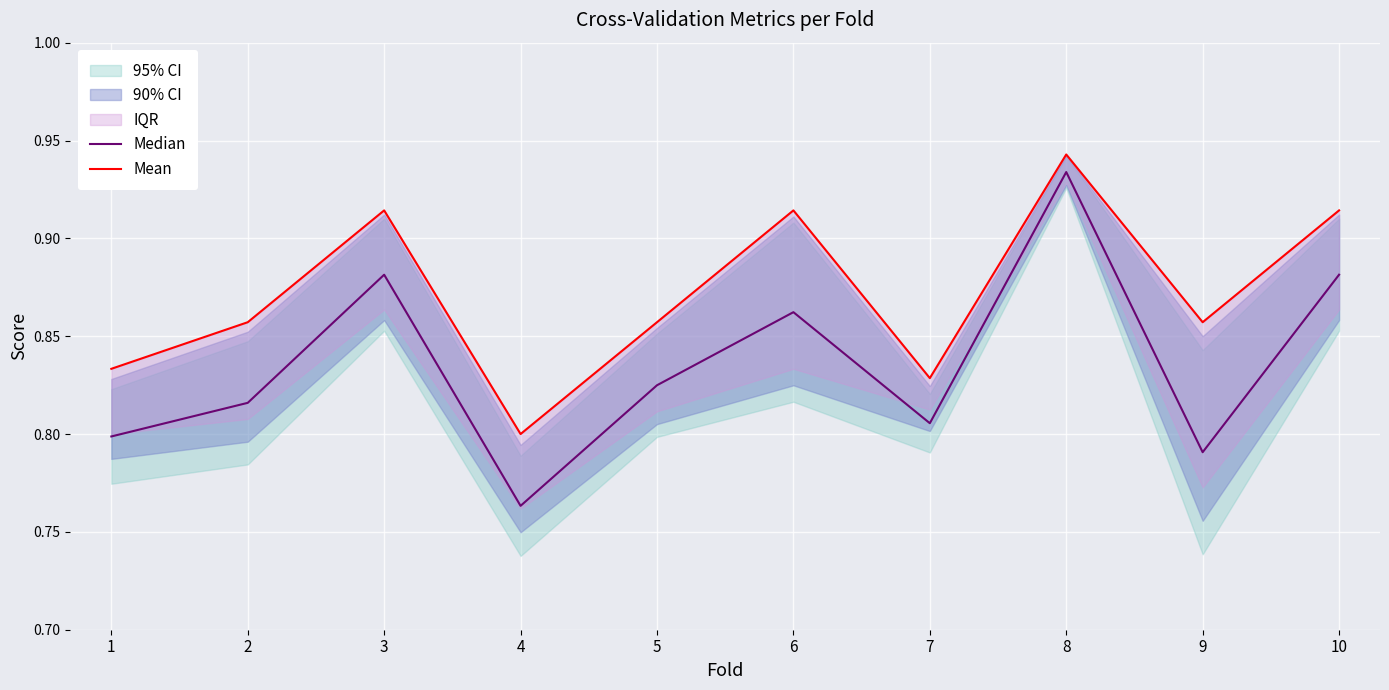

How many lines are shown in the chart?

2